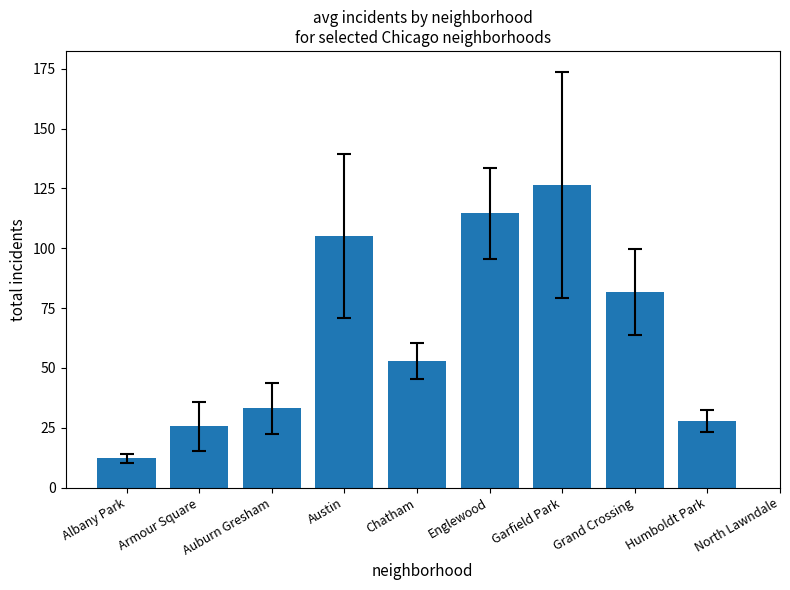

Which category has the highest value across all series?

Garfield Park